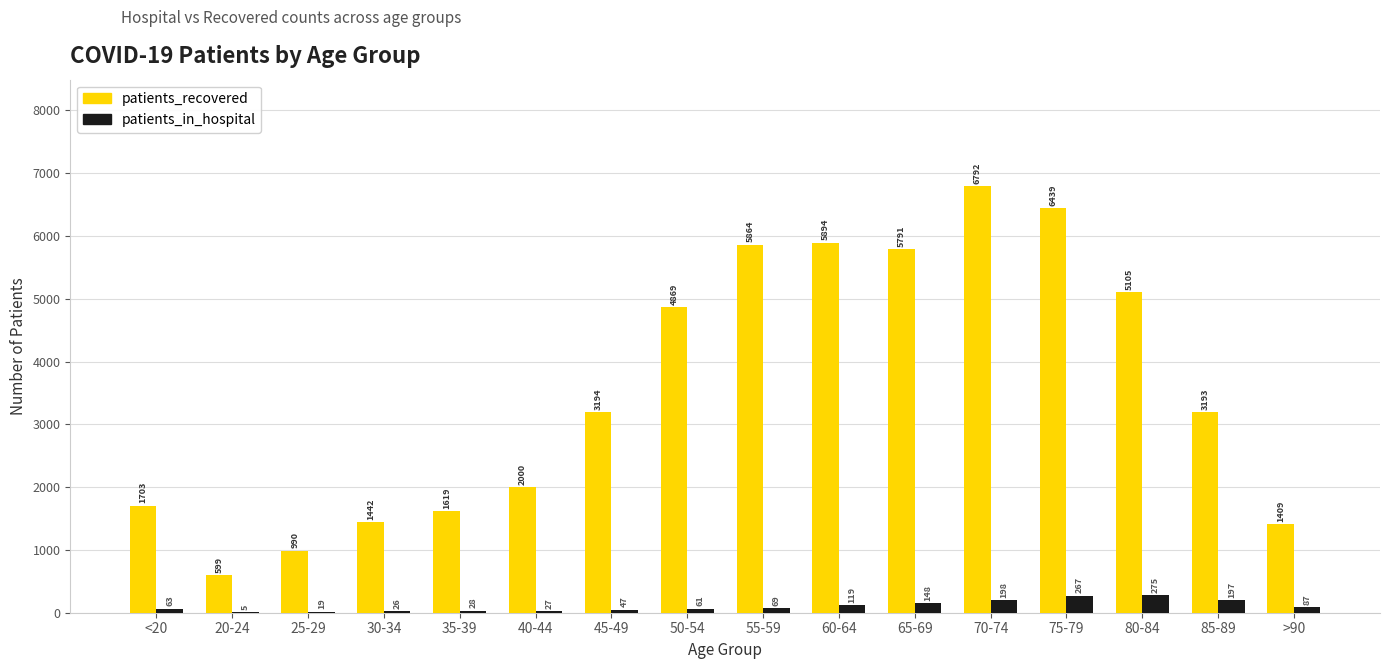

What is the sum of the patients_in_hospital values at 20-24 and 85-89?

202